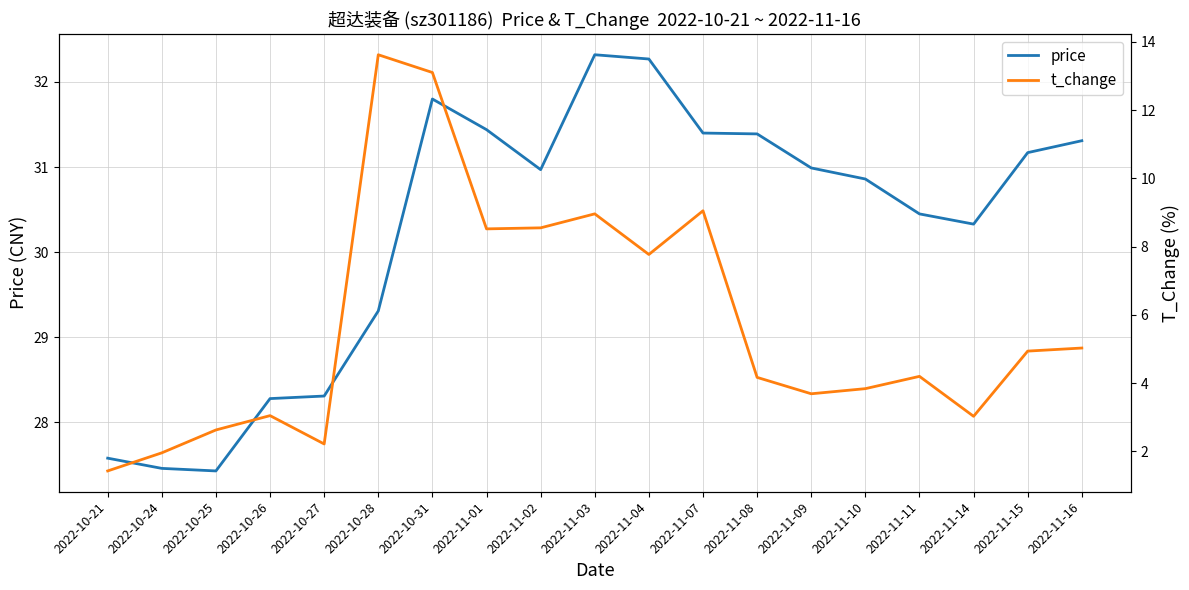

In price, how many points are lower than both neighbors (excluding endpoints)?

3